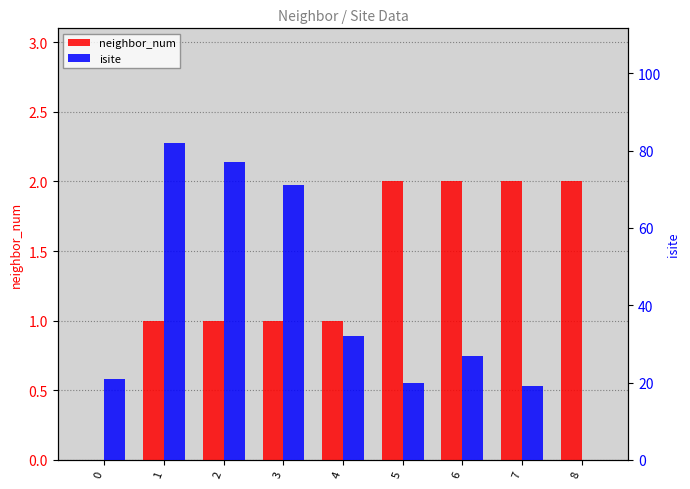

What is the sum of the isite values at 3 and 4?

103